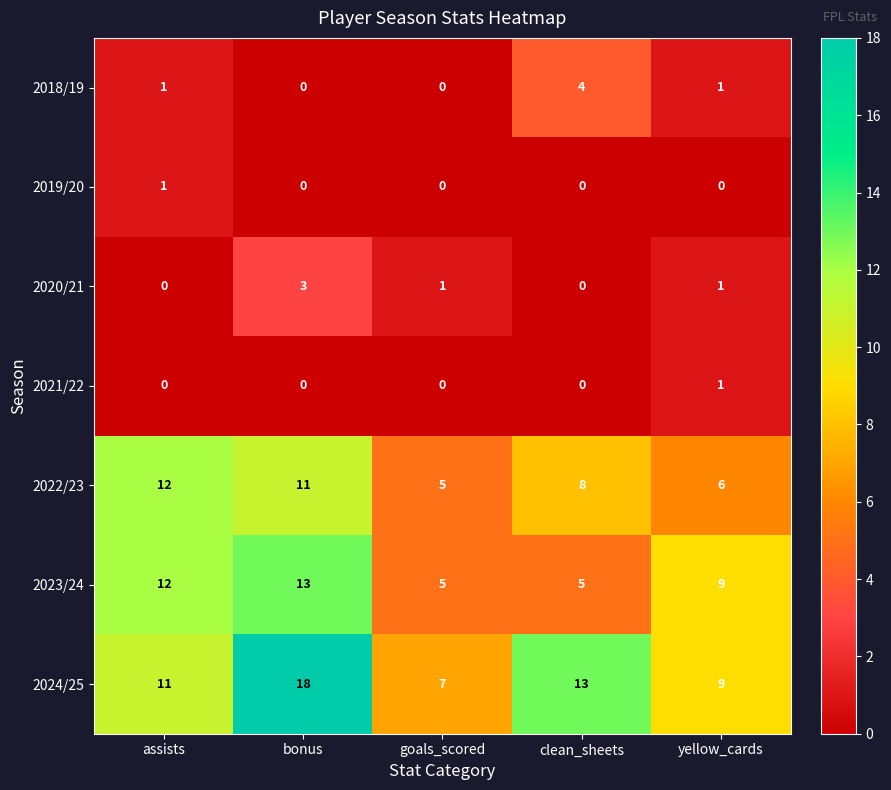

The 2019/20 series shows 0 at clean_sheets. True or false?

True